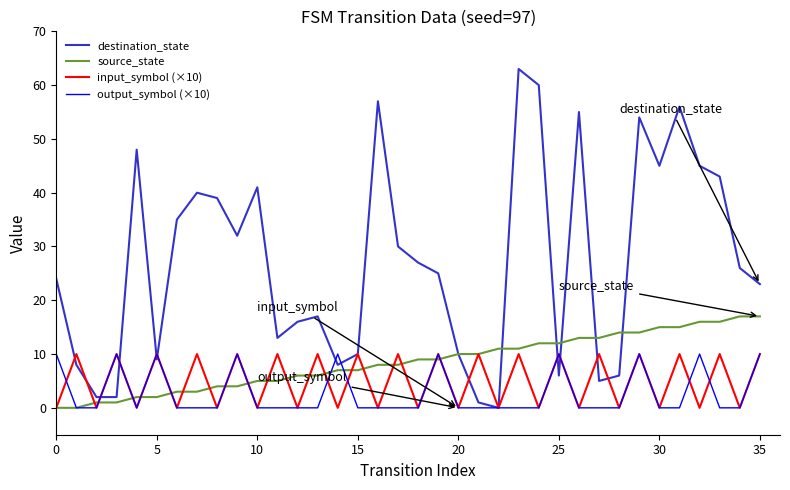

What is the maximum value shown in the chart?

63